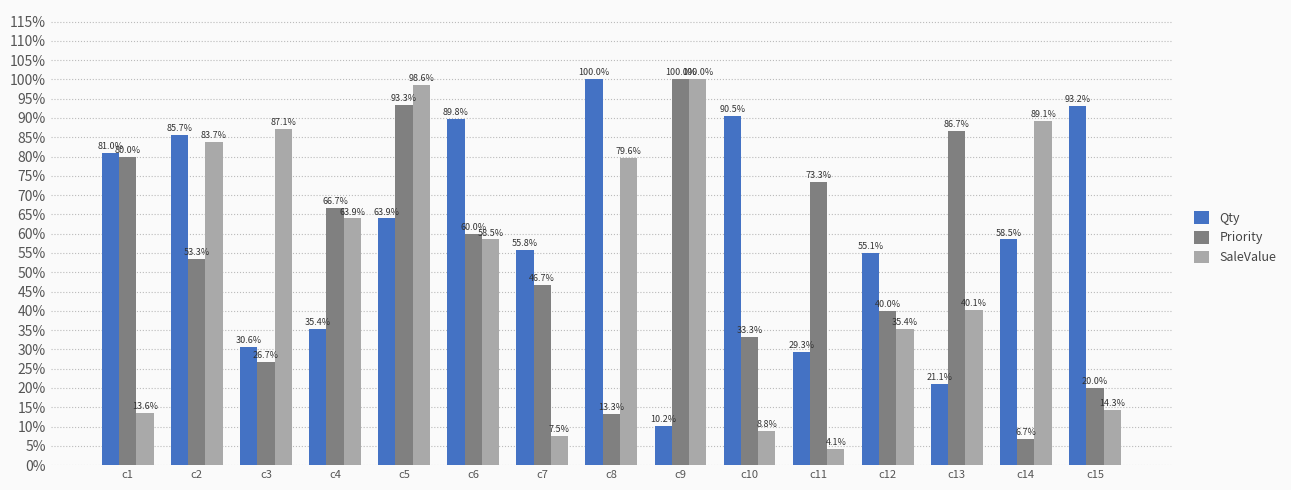

Are the bars grouped side by side (vs. stacked)?

Yes